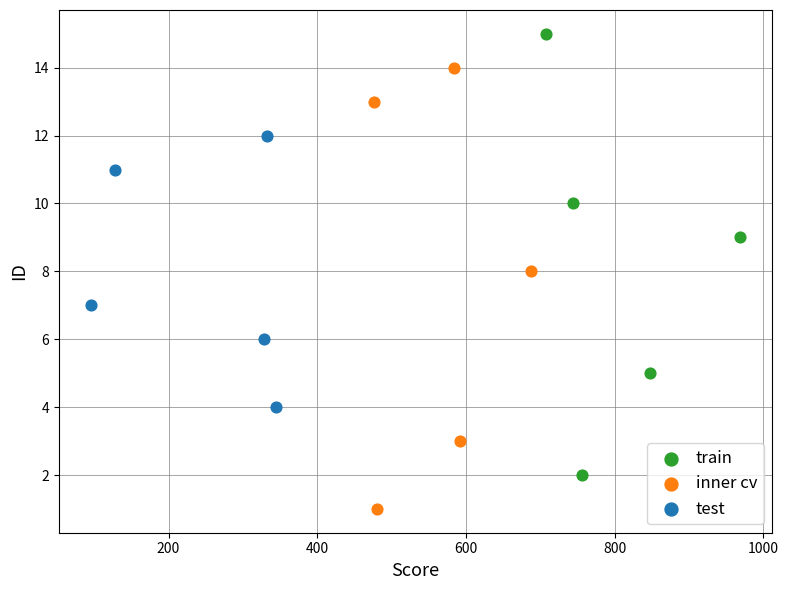

Which series reaches the minimum Y coordinate?

inner cv